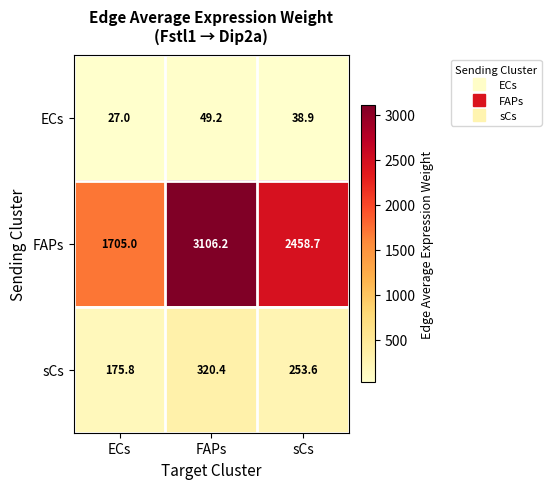

The ECs series shows 87.5 at FAPs. True or false?

False